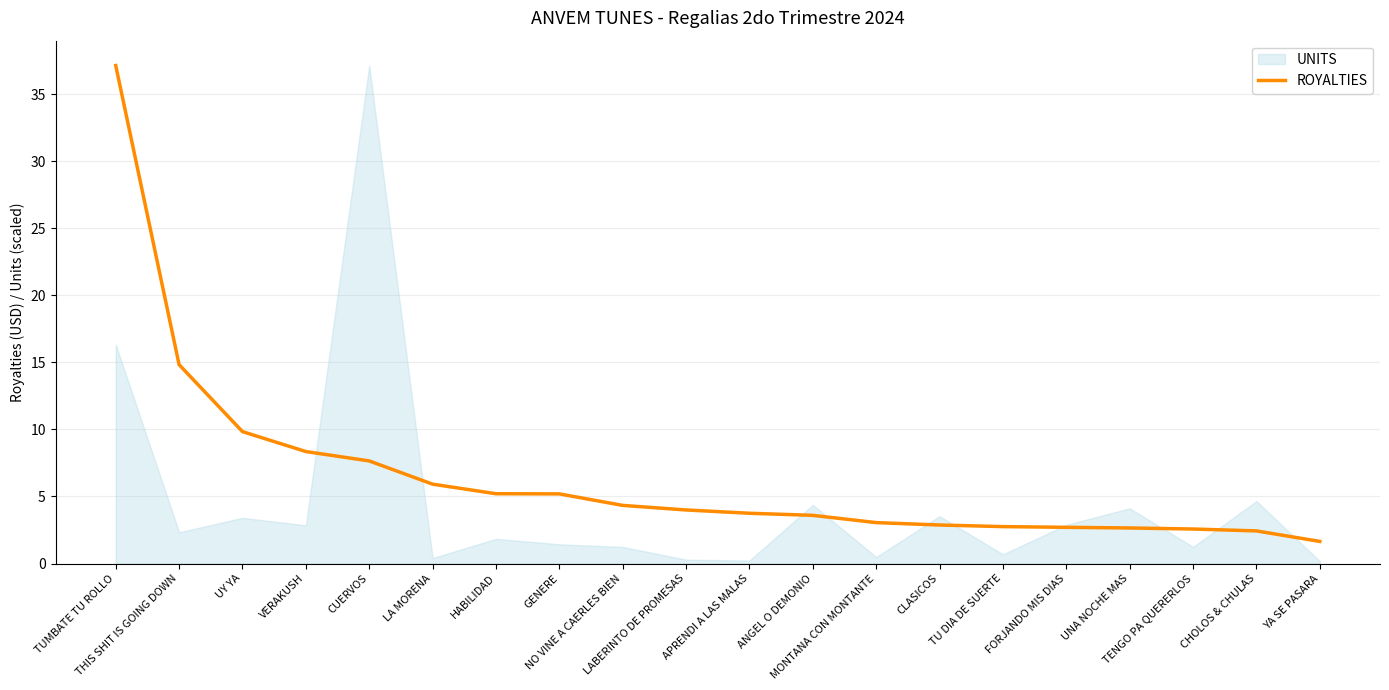

Reading left to right, list all the values displayed in this chart.

37.2	14.8	9.8	8.4	7.7	5.9	5.2	5.2	4.3	4.0	3.7	3.6	3.1	2.9	2.8	2.7	2.7	2.6	2.4	1.6